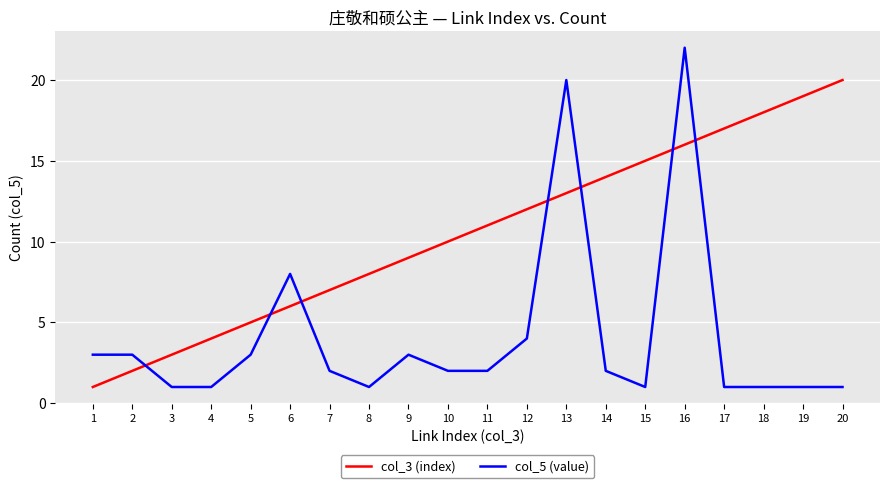

At which label is col_5 (value) closest to 11?

6